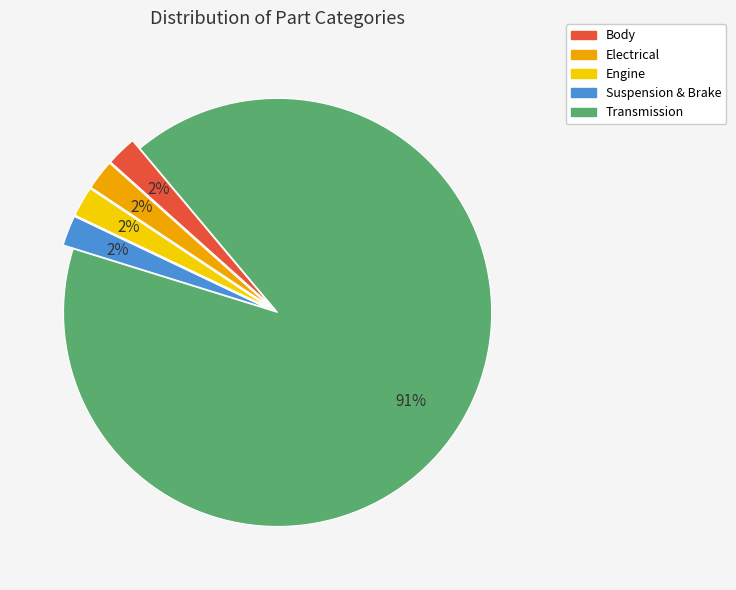

To the nearest percent, what percentage of the pie is Suspension & Brake?

2%